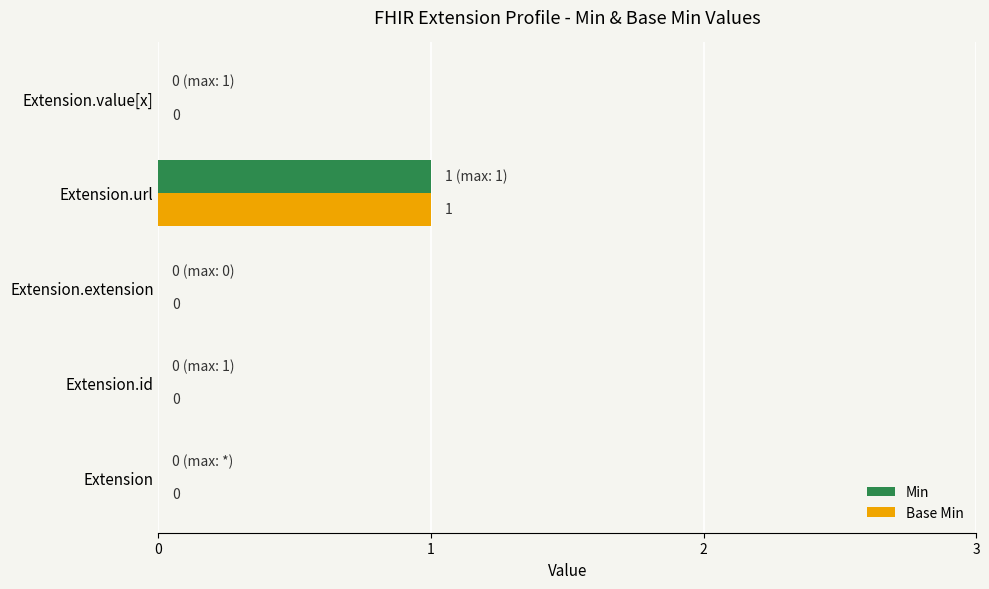

How many distinct data groups are displayed?

2